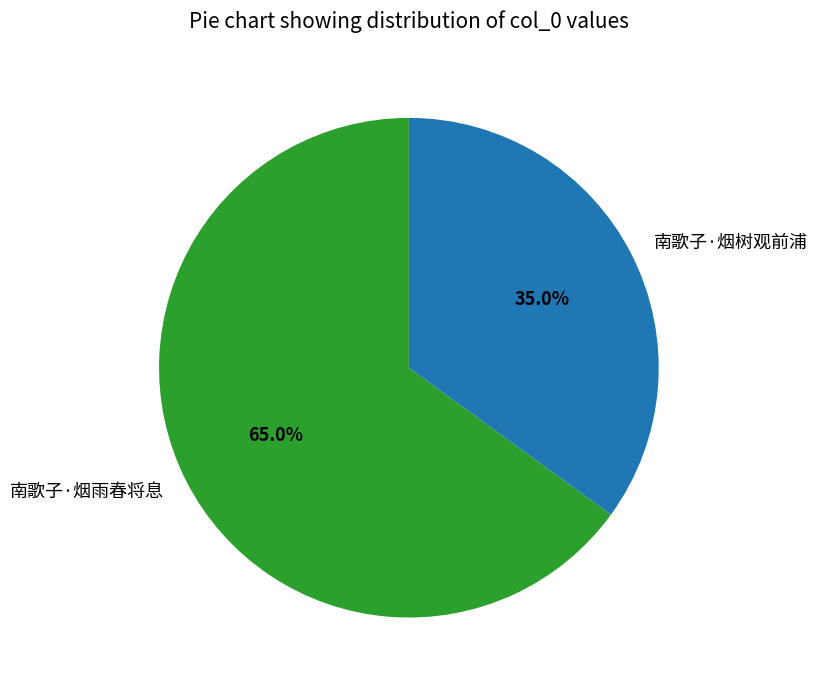

Which has a higher value, 南歌子·烟雨春将息 or 南歌子·烟树观前浦?

南歌子·烟雨春将息